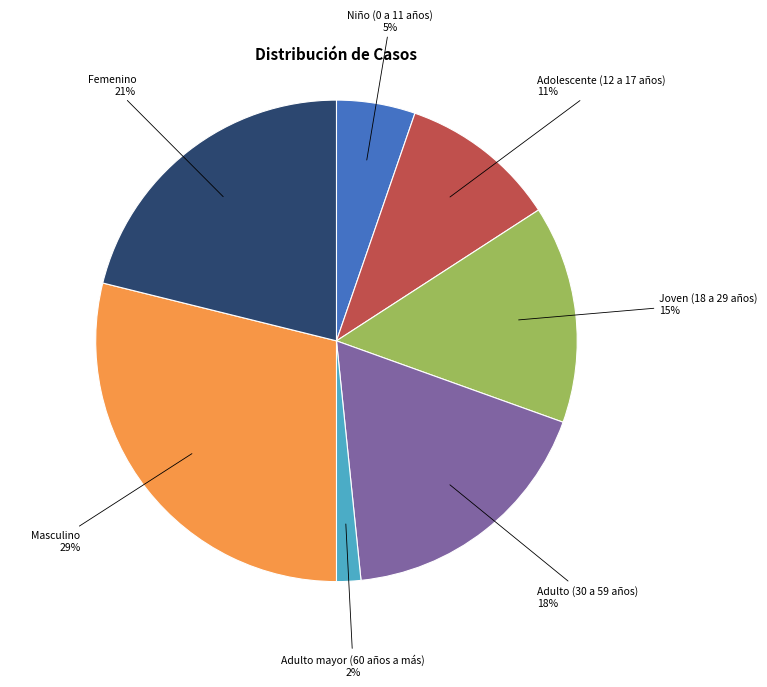

Combined, do Joven (18 a 29 años) and Masculino account for over 50%?

No